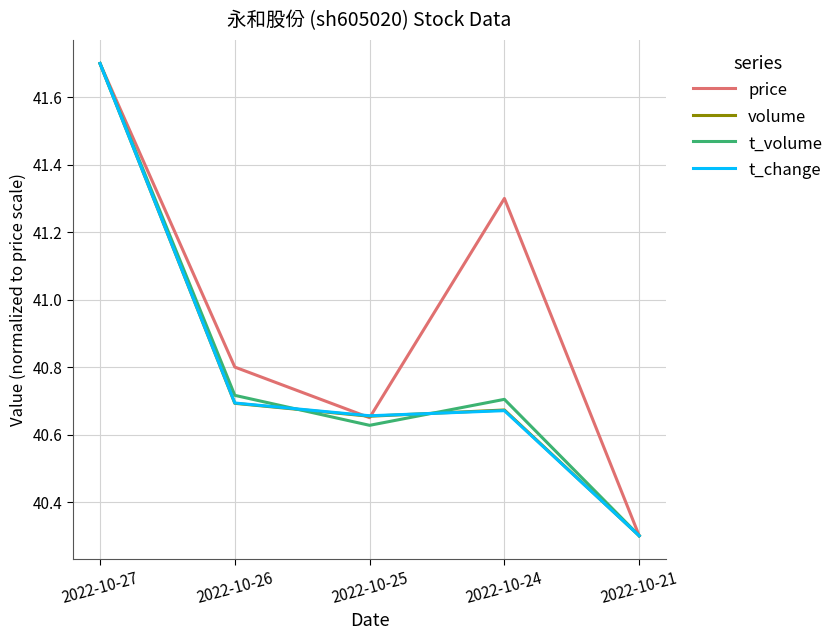

Which series has the largest total across all categories?

price